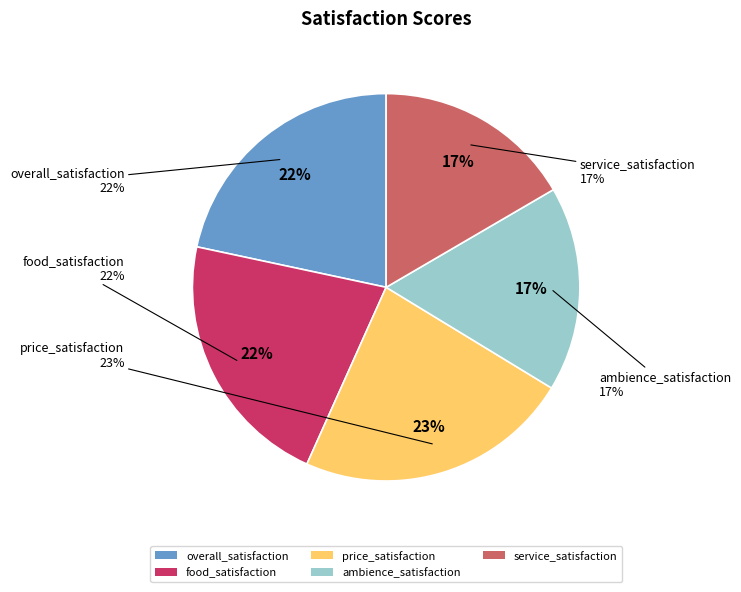

Which category has the biggest portion of the pie?

price_satisfaction